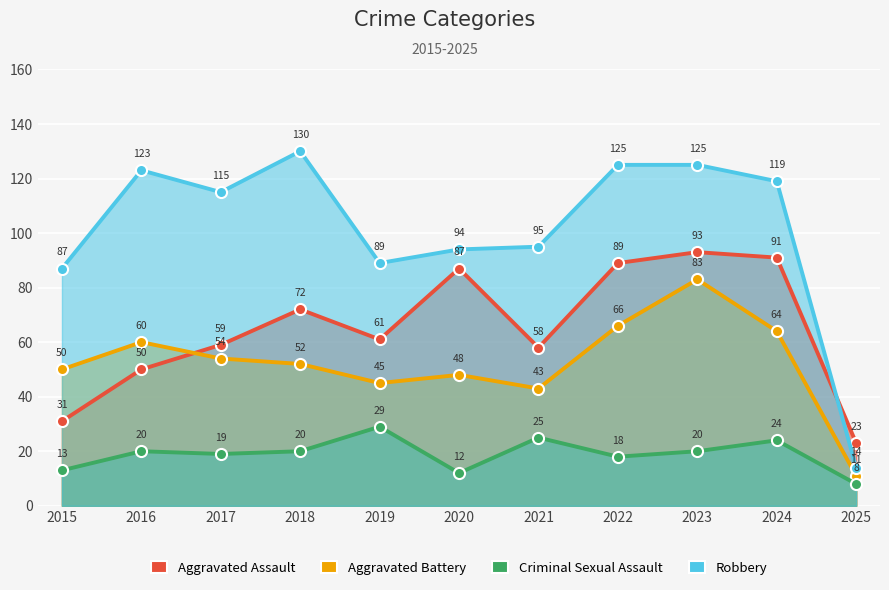

How many lines are shown in the chart?

4